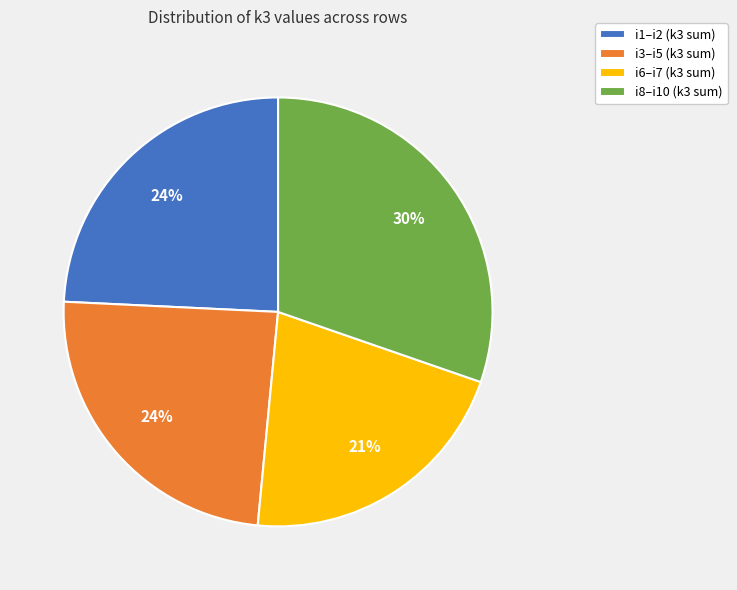

Approximately how many times larger is the value at i3–i5 (k3 sum) compared to i8–i10 (k3 sum)?

0.8